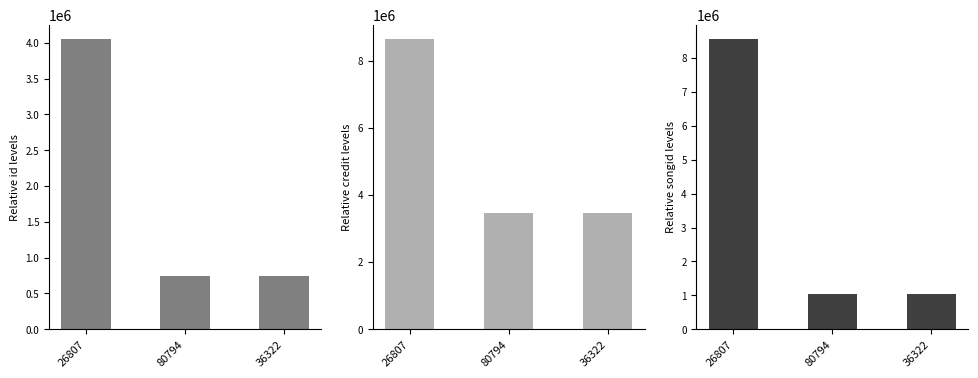

Is it true that songid equals 8546080 at 26807?

True